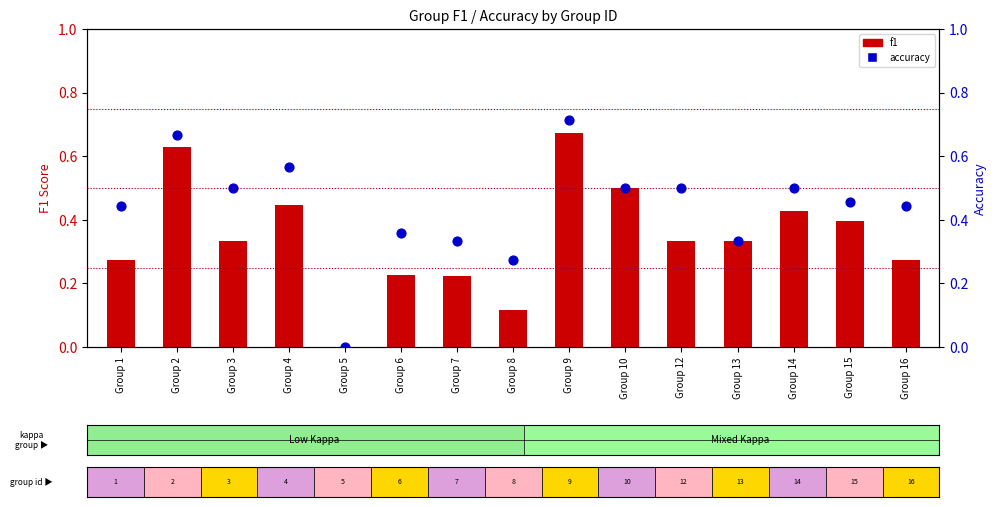

Is the value of accuracy at Group 2 greater than the value of f1 at Group 13?

Yes